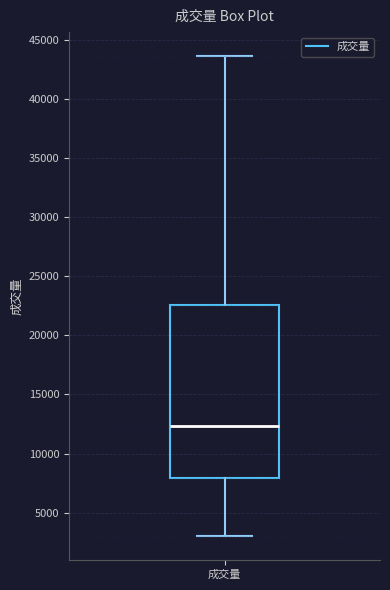

Read this box plot against the y-axis: the position of the median line, the range covered by the box, and the ends of both whiskers. The values are not printed on the chart, so give them approximately, as read against the axis.

median 12500, box 8000 to 22500, whiskers 3000 to 43500